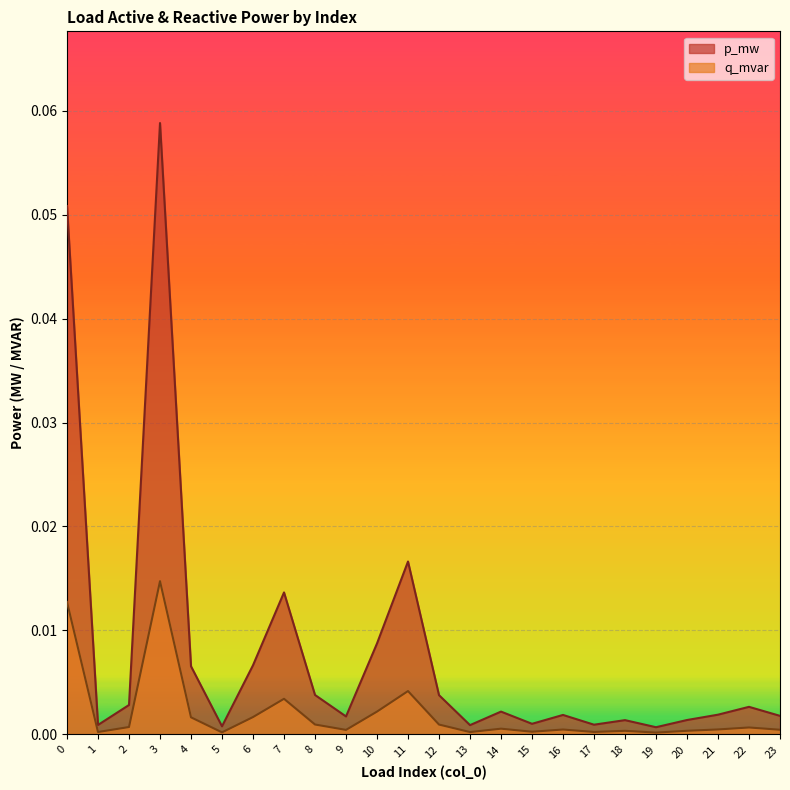

Which series has the largest range (max minus min)?

p_mw